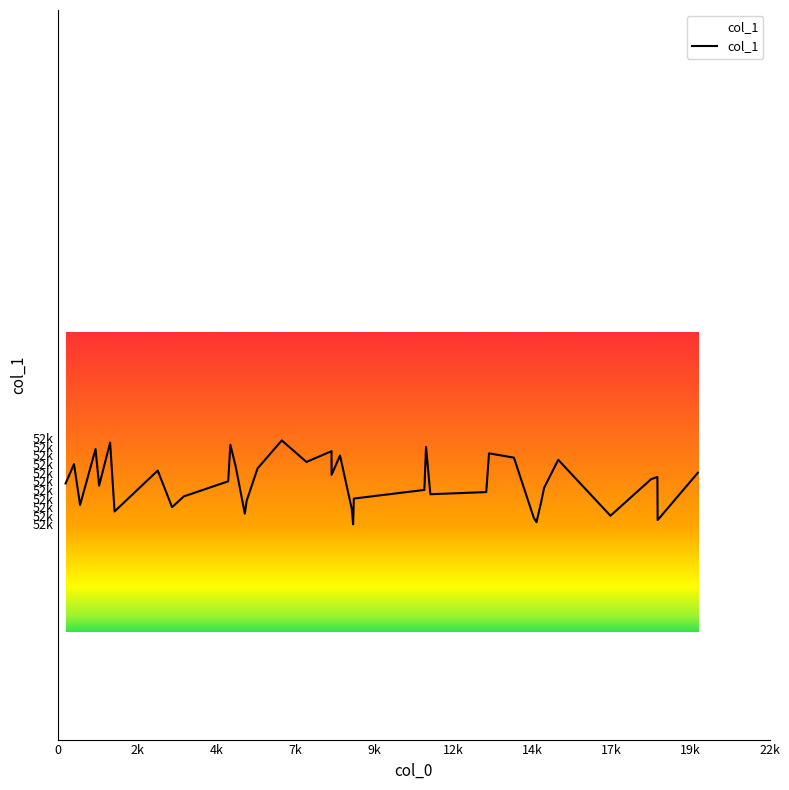

Reading left to right, what are all the values shown in this chart?

52690	52699	52680	52706	52689	52709	52677	52696	52679	52684	52691	52708	52698	52676	52682	52697	52710	52700	52705	52694	52703	52678	52671	52683	52687	52707	52685	52686	52704	52702	52674	52672	52681	52688	52701	52675	52692	52693	52673	52695